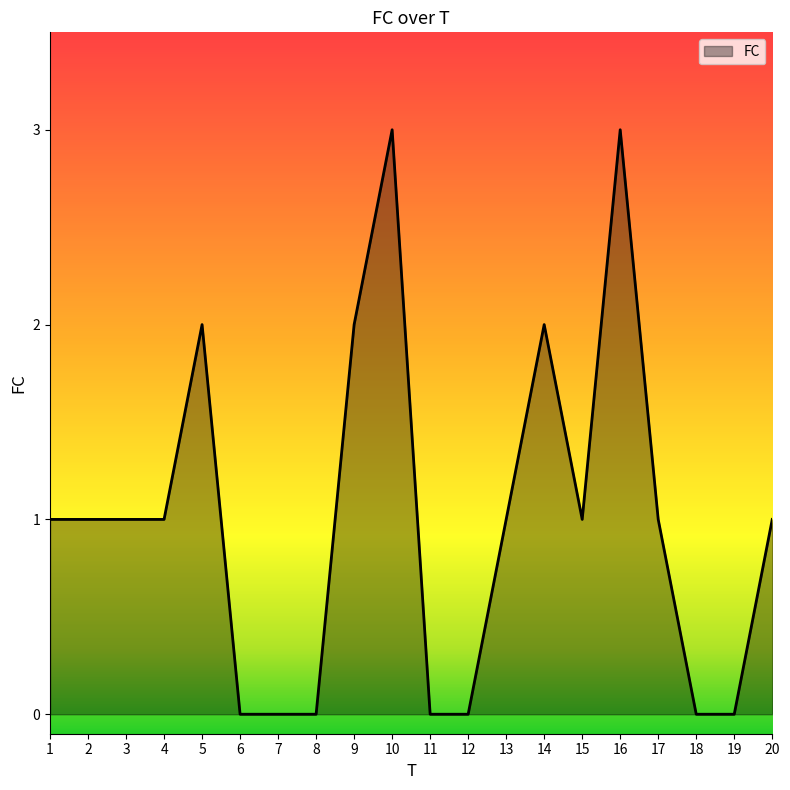

What is the approximate value at 16?

3